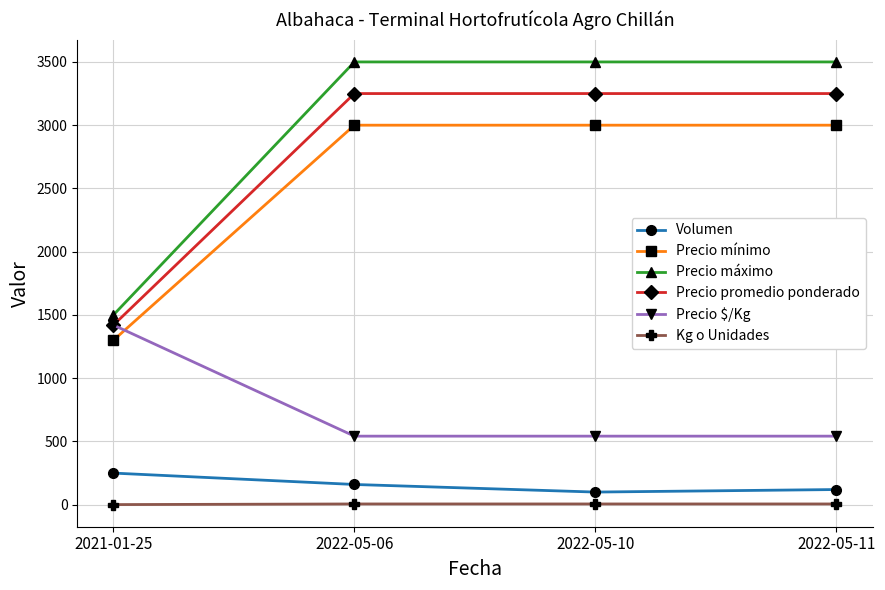

How many categories are shown in the chart?

4